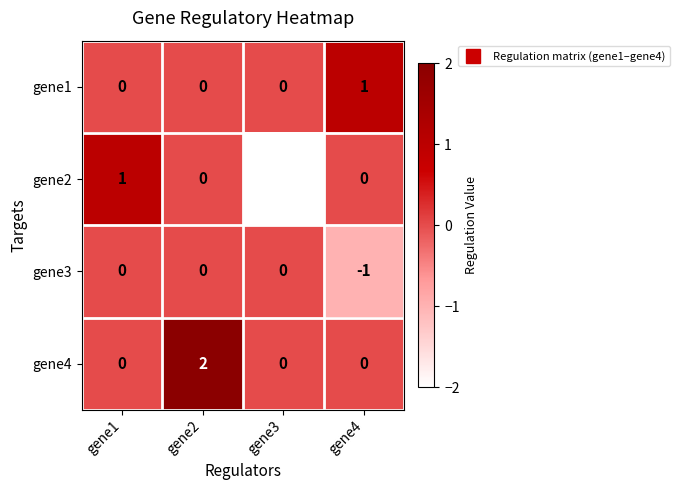

Reading right to left, transcribe all the data shown in this chart.

gene1: 1	0	0	0
gene2: 0	-2	0	1
gene3: -1	0	0	0
gene4: 0	0	2	0